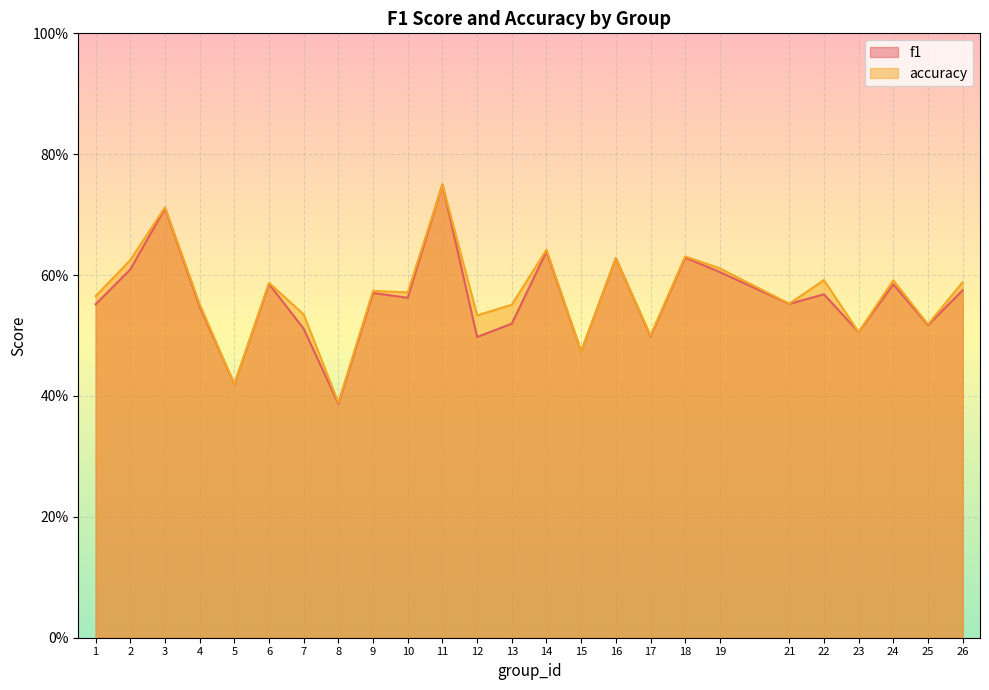

What is the sum of the f1 values at 4 and 25?

1.1